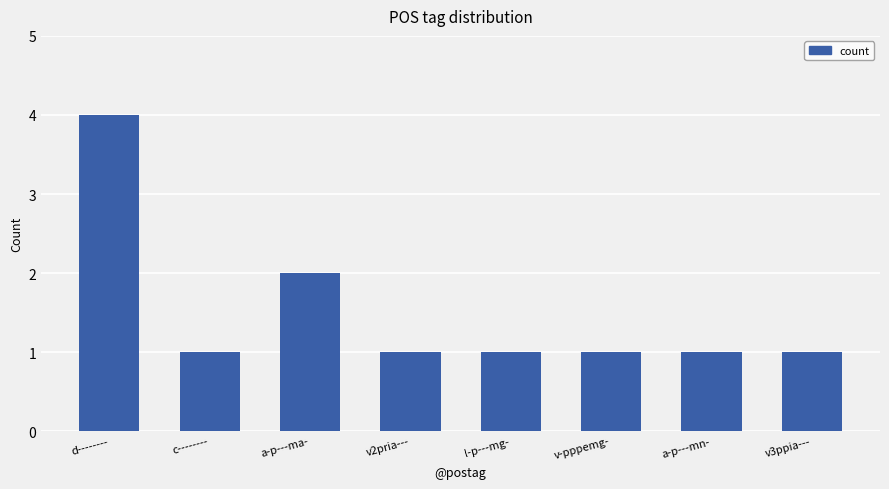

What is the average value?

2